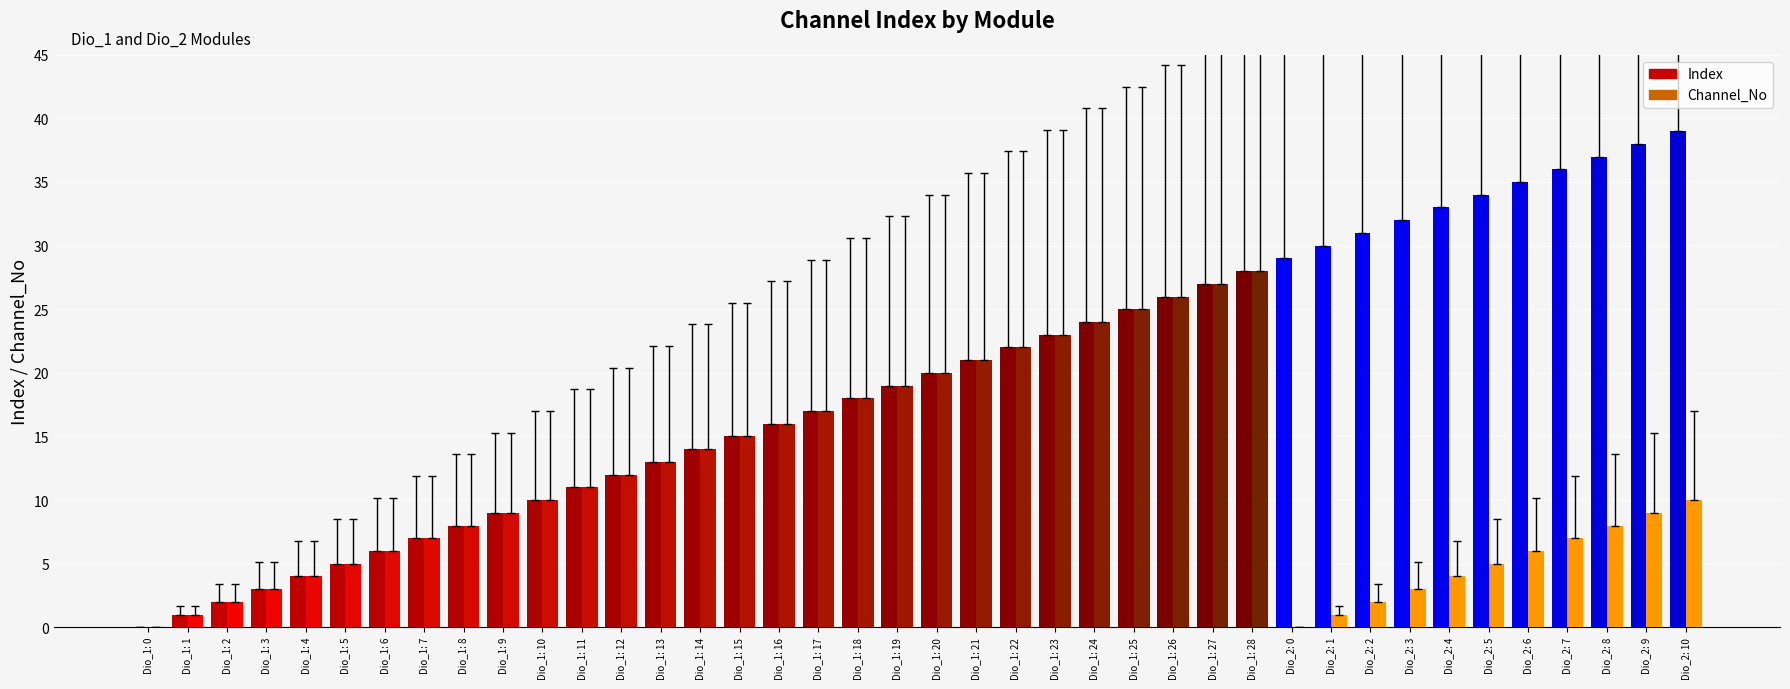

What is the total value across all series at Dio_2: 0?

29